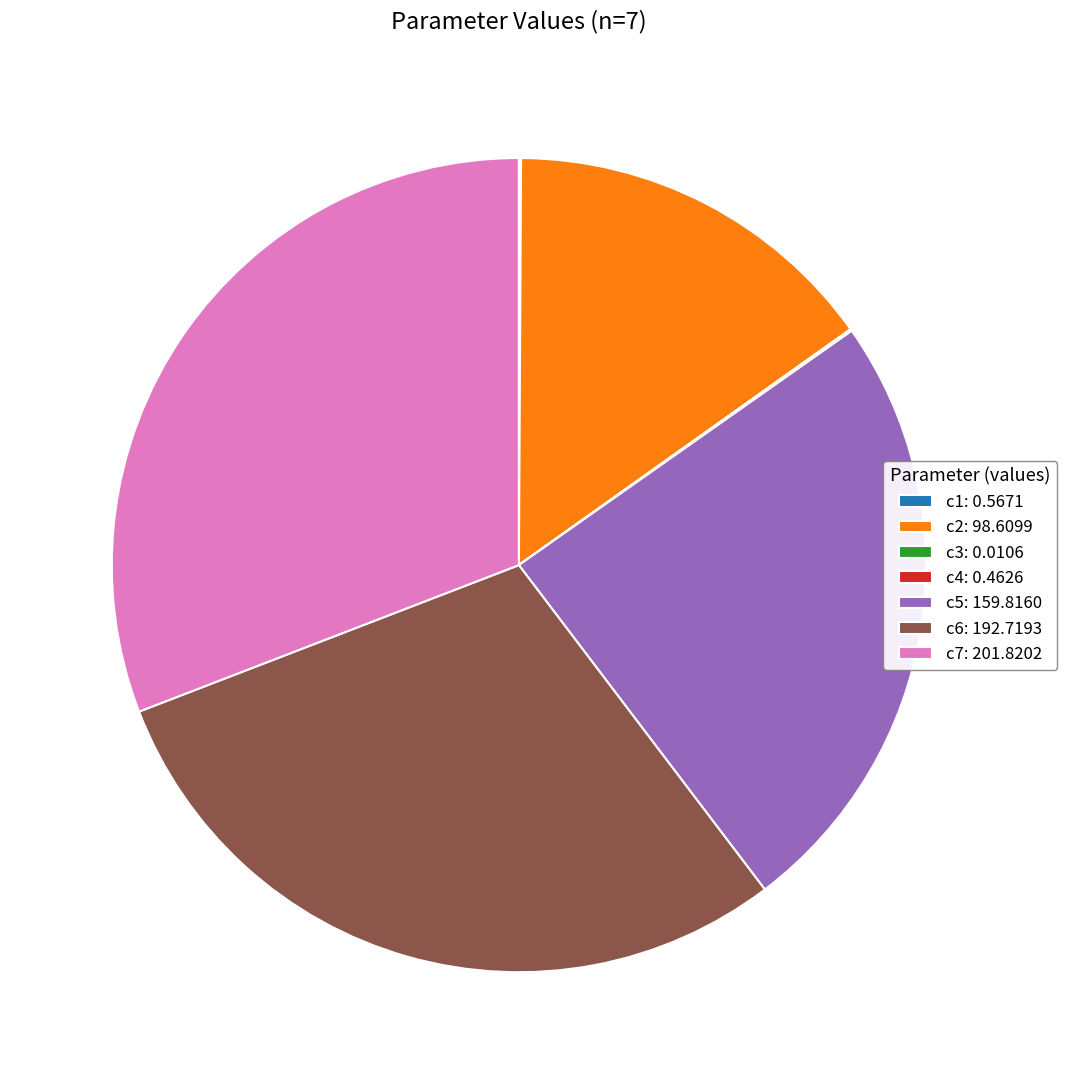

Which has a higher value, c5: 159.8160 or c6: 192.7193?

c6: 192.7193